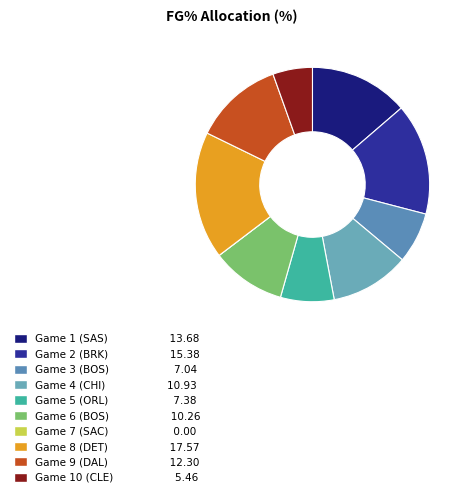

The Game 1 (SAS) slice represents 14% of the pie. True or false?

True